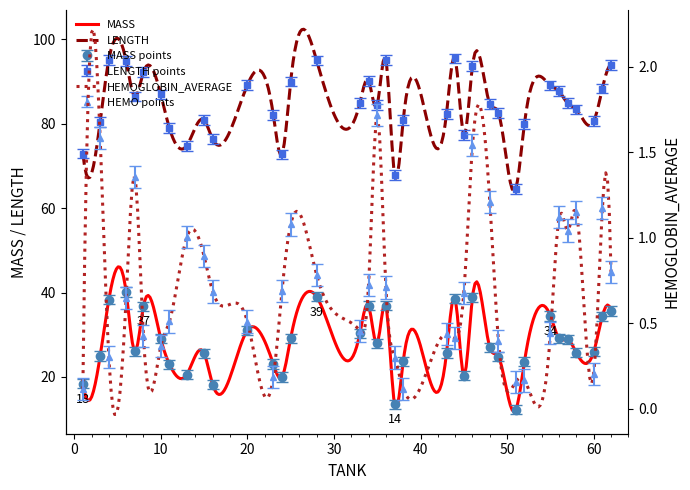

What is the highest value of the HEMOGLOBIN_AVERAGE series?

1.7